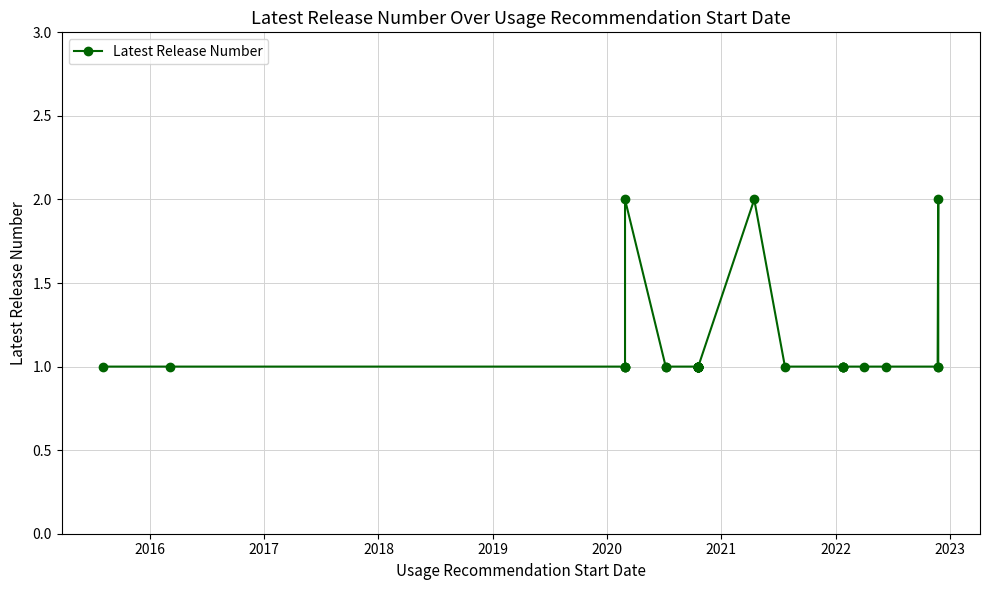

What is the difference between the maximum and minimum values?

1